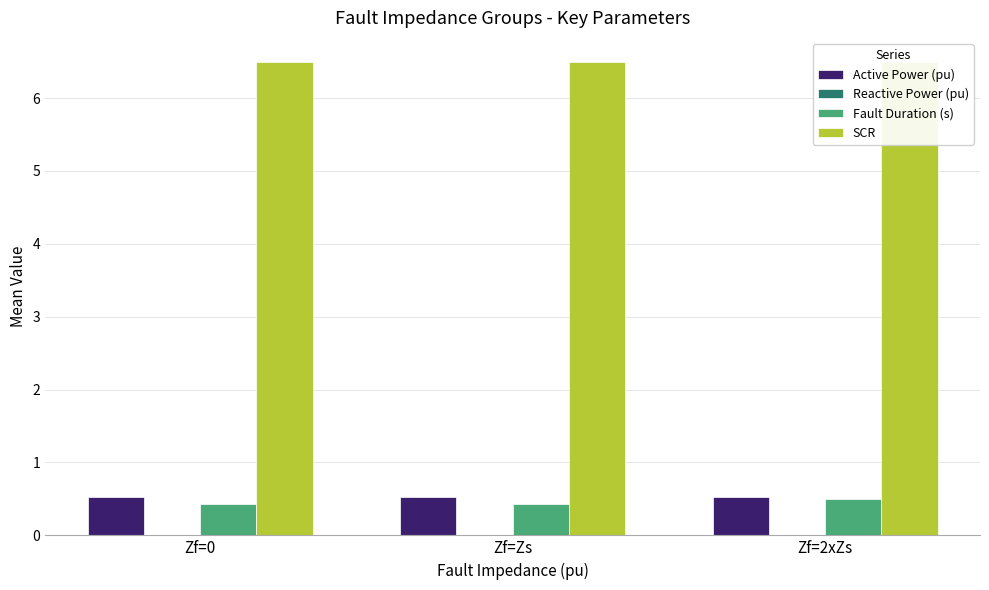

What is the label of the 2nd bar from the left?

Zf=Zs